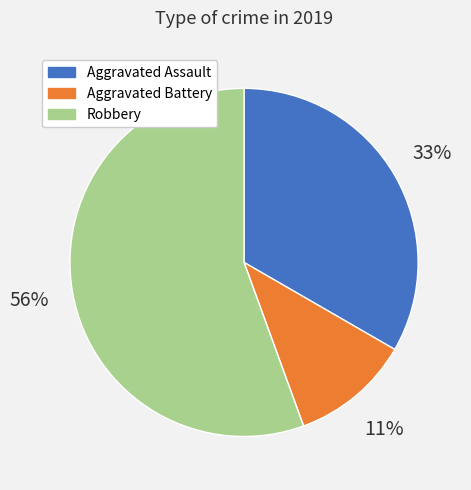

Do Aggravated Assault and Aggravated Battery together represent more than half of the pie?

No